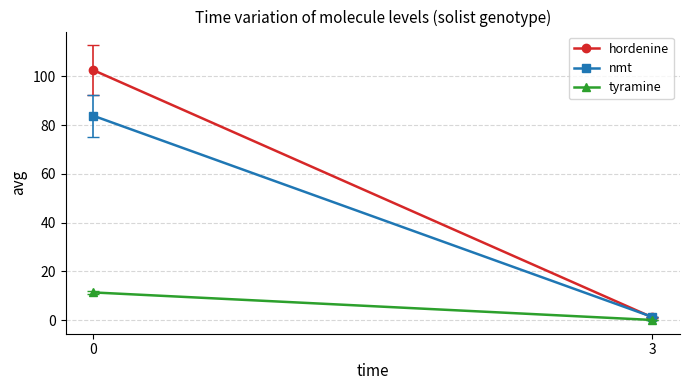

The nmt series shows 0.5 at 3. True or false?

False